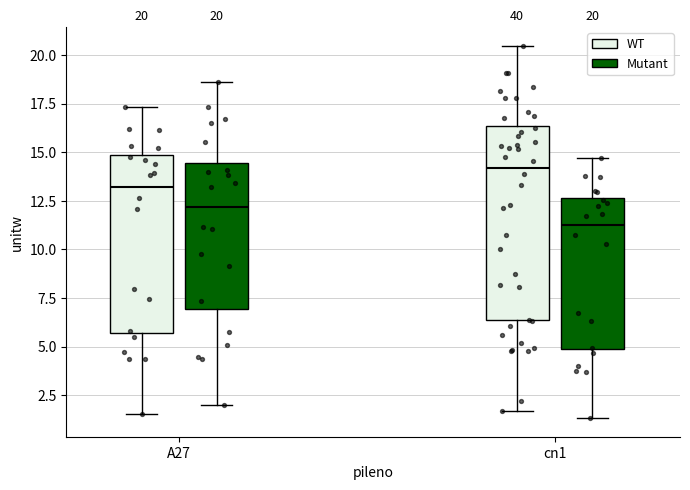

Which box's median line is the lowest?

cn1 (Mutant)